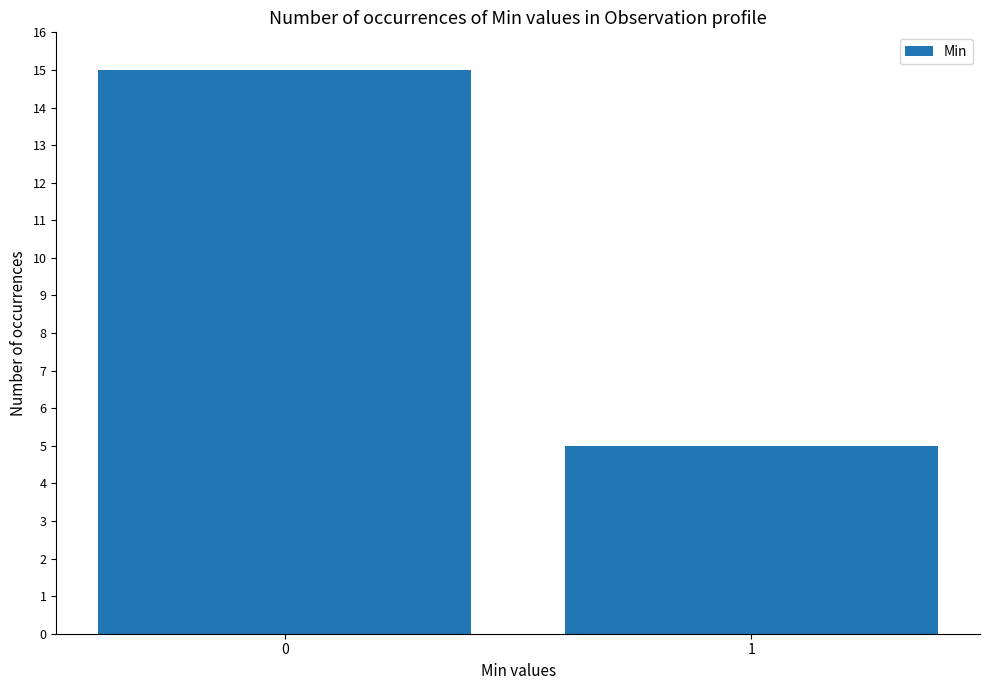

What is the value of the 1st bar from the left?

15